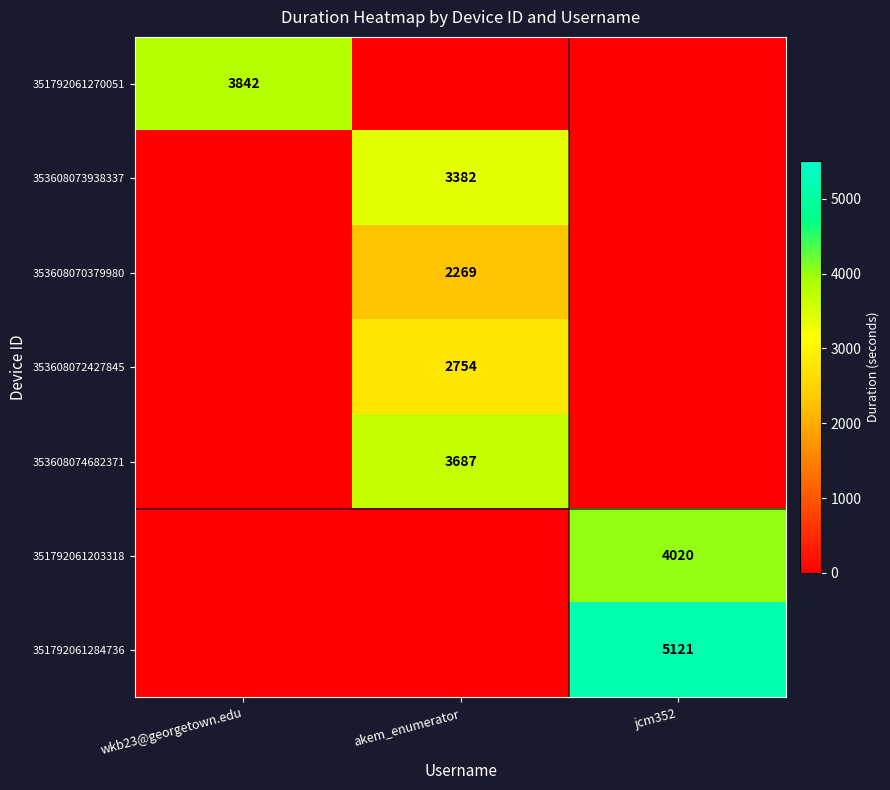

Which label corresponds to the largest value in the chart?

jcm352